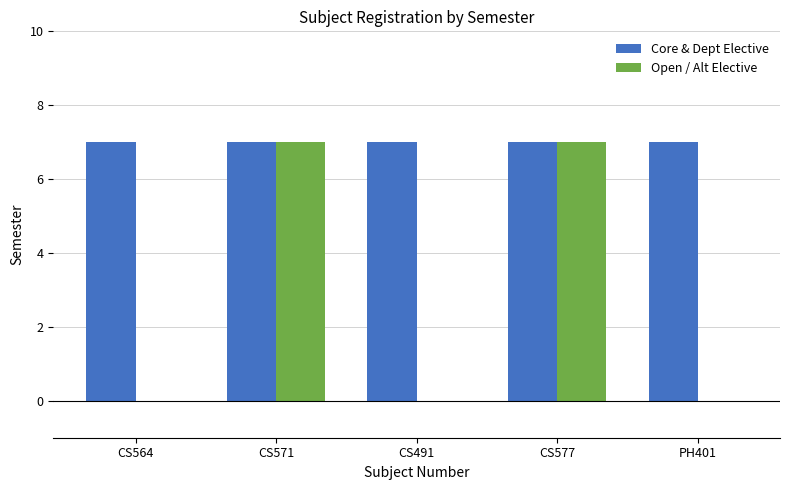

Is it true that Open / Alt Elective equals -2 at CS564?

False